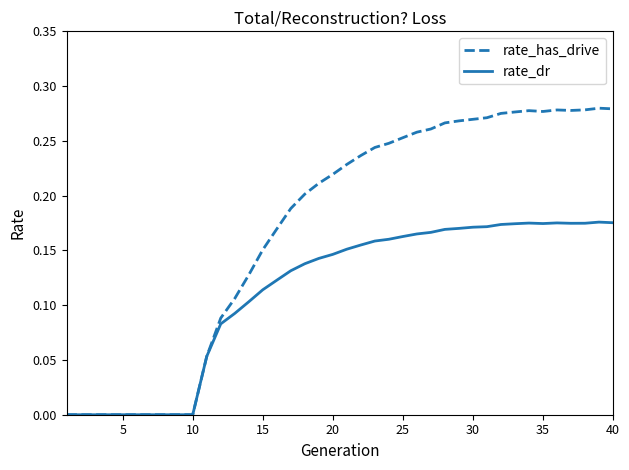

Which series has the largest range (max minus min)?

rate_has_drive